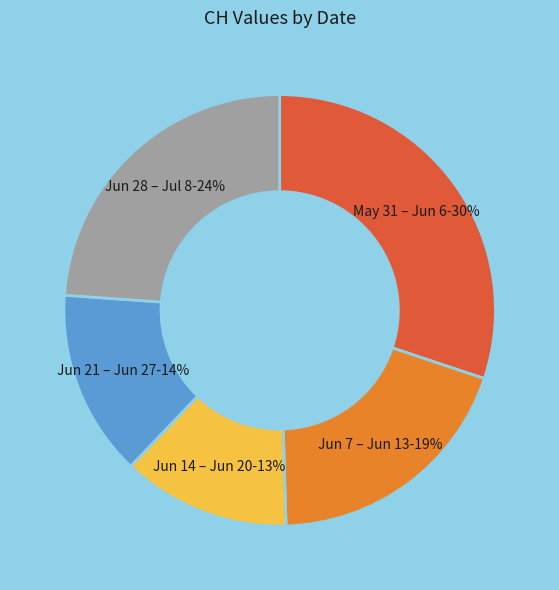

To the nearest percent, what is the average slice percentage?

20%